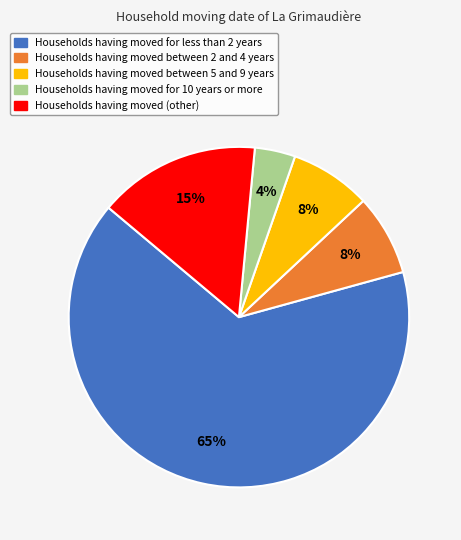

The Households having moved for 10 years or more slice represents 4% of the pie. True or false?

True